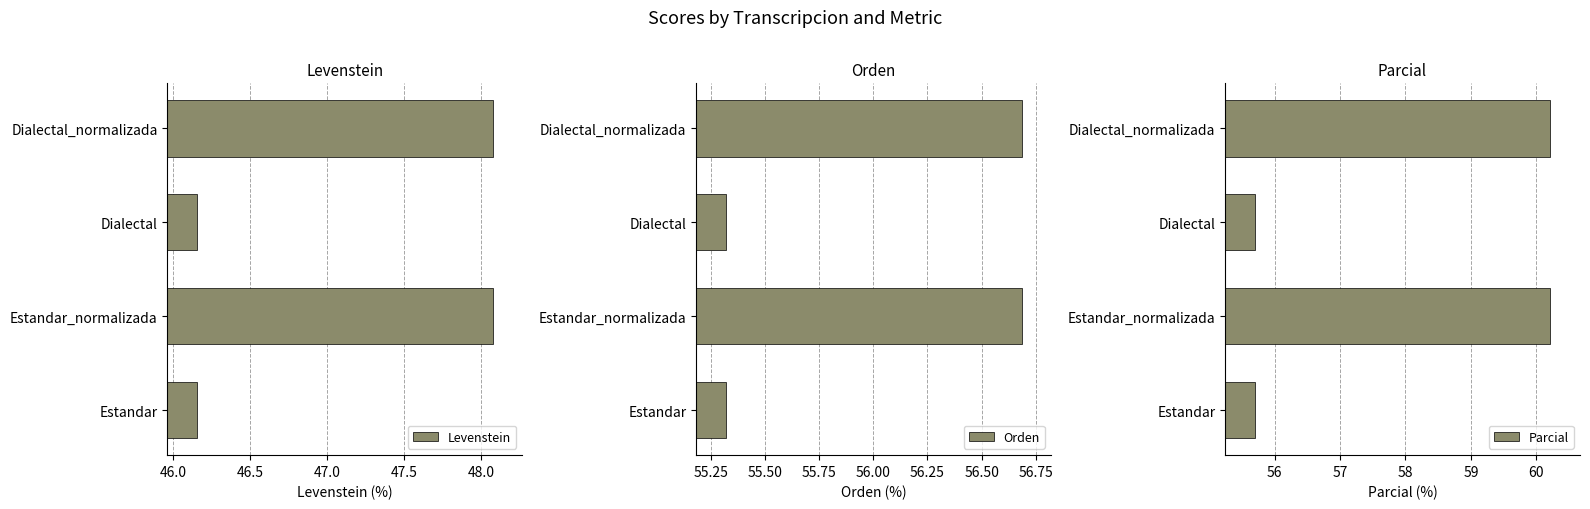

Which series has the largest total across all categories?

Parcial